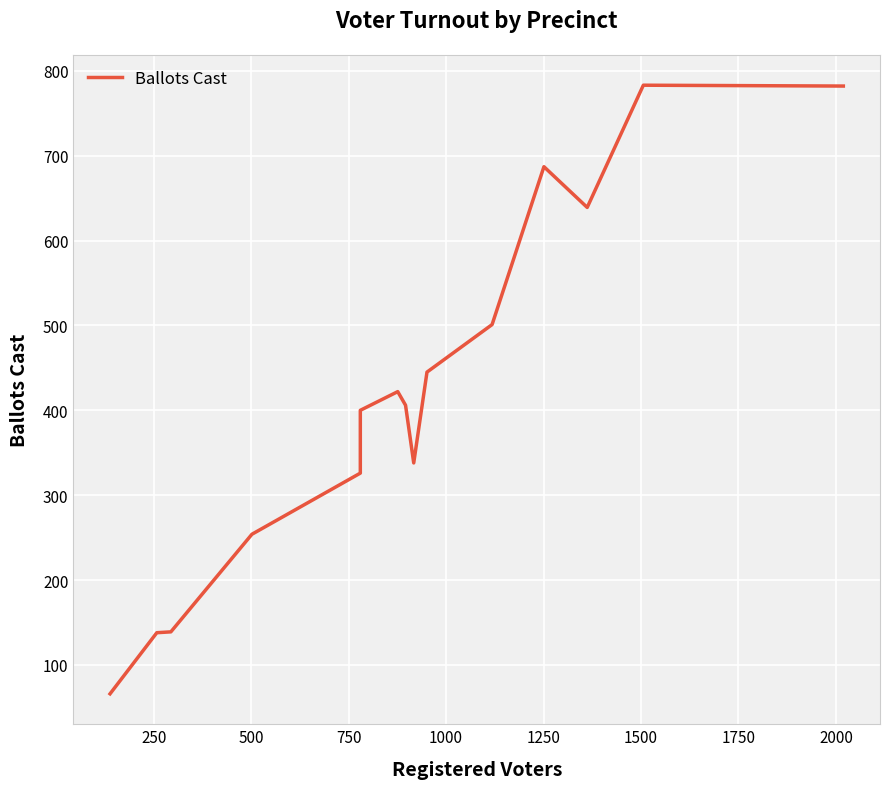

Reading right to left, extract all data points from this chart.

782	783	639	687	501	445	338	406	422	400	326	254	139	138	66